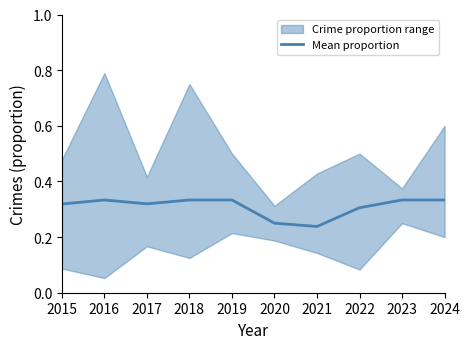

Between 2023 and 2018, which is larger?

2023